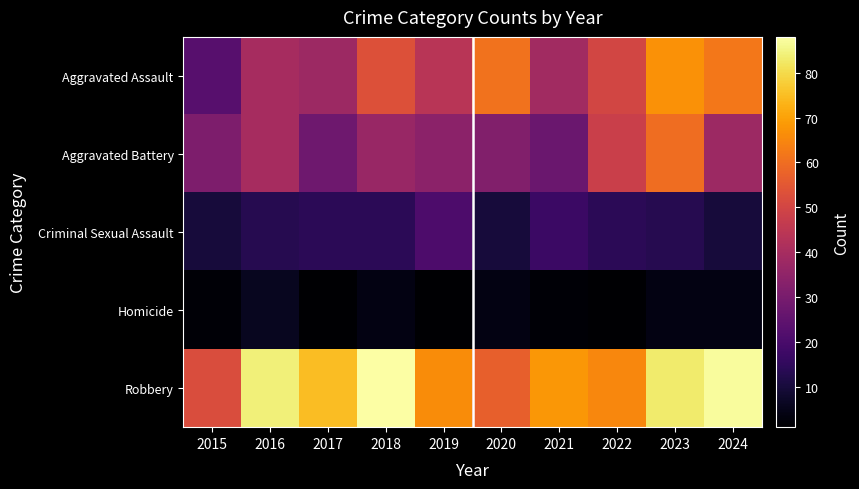

Which label corresponds to the largest value in the chart?

2018